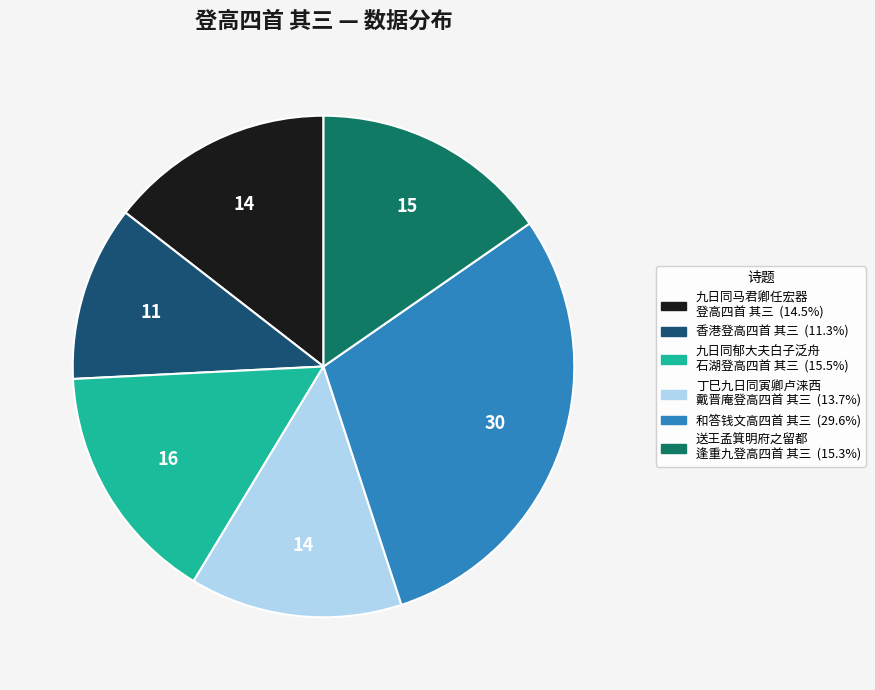

Is there any slice that represents more than half of the pie?

No